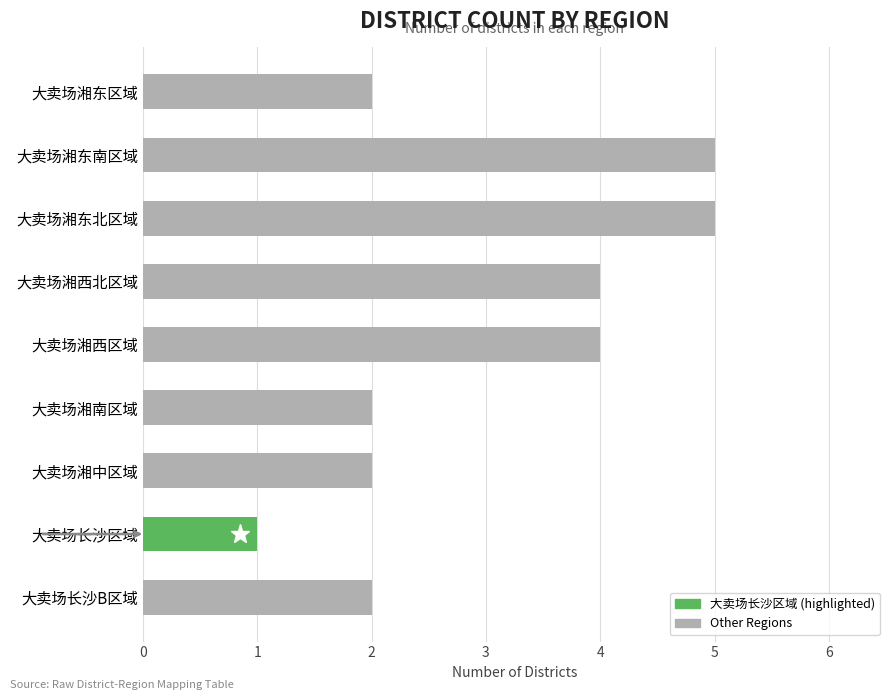

What is the average value?

3